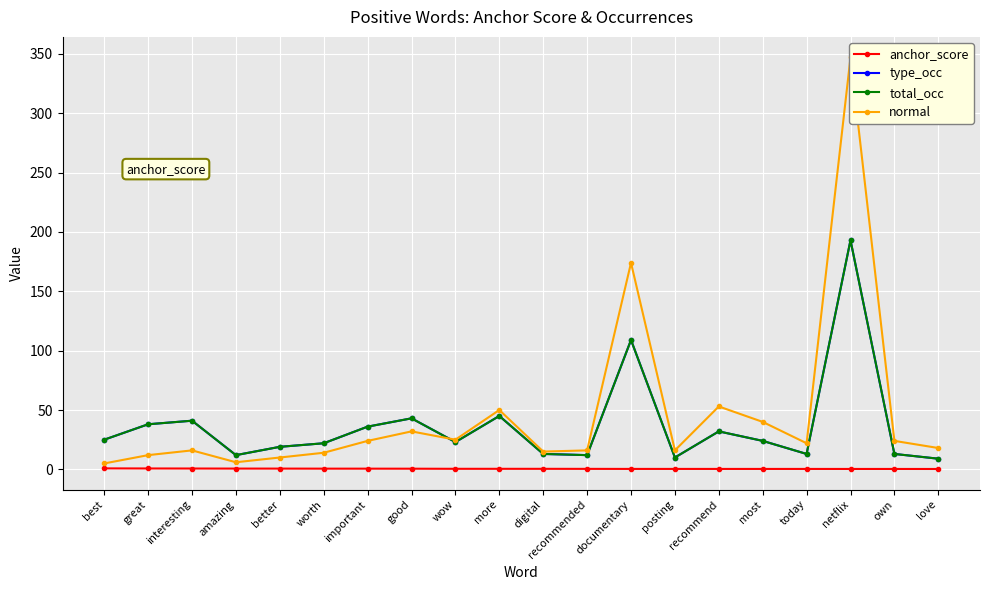

Is it true that total_occ equals 23.3 at more?

False